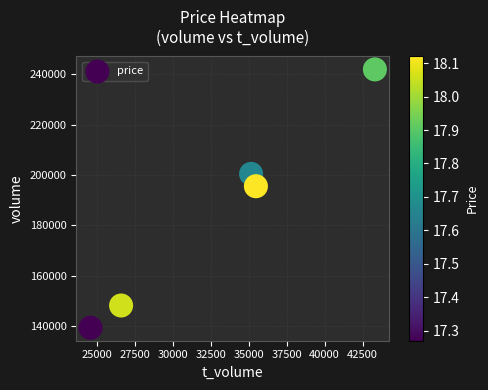

What Y value in the scatter plot is closest to 190671?

195590